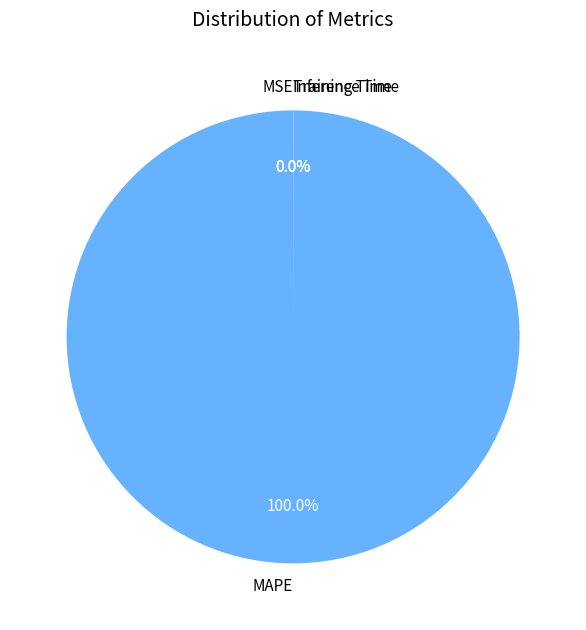

Which category has the biggest portion of the pie?

MAPE